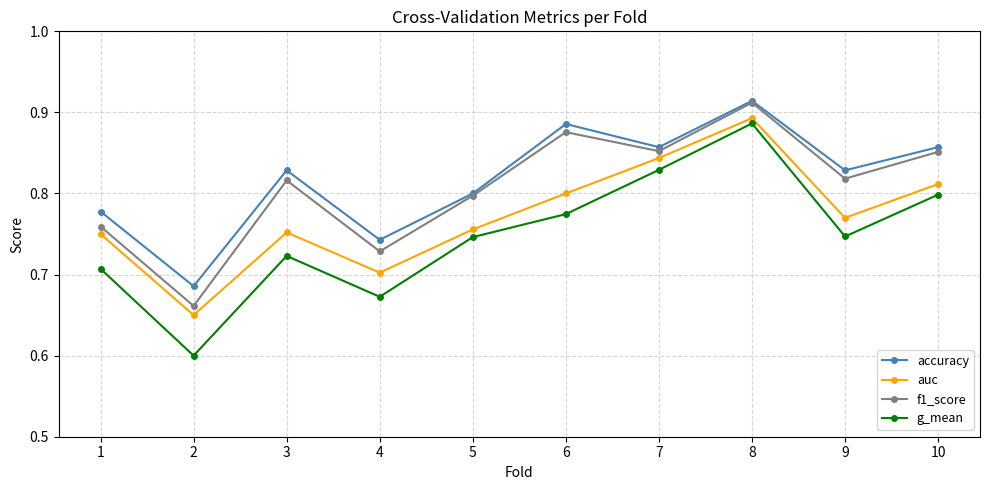

What is the smallest value displayed?

0.6